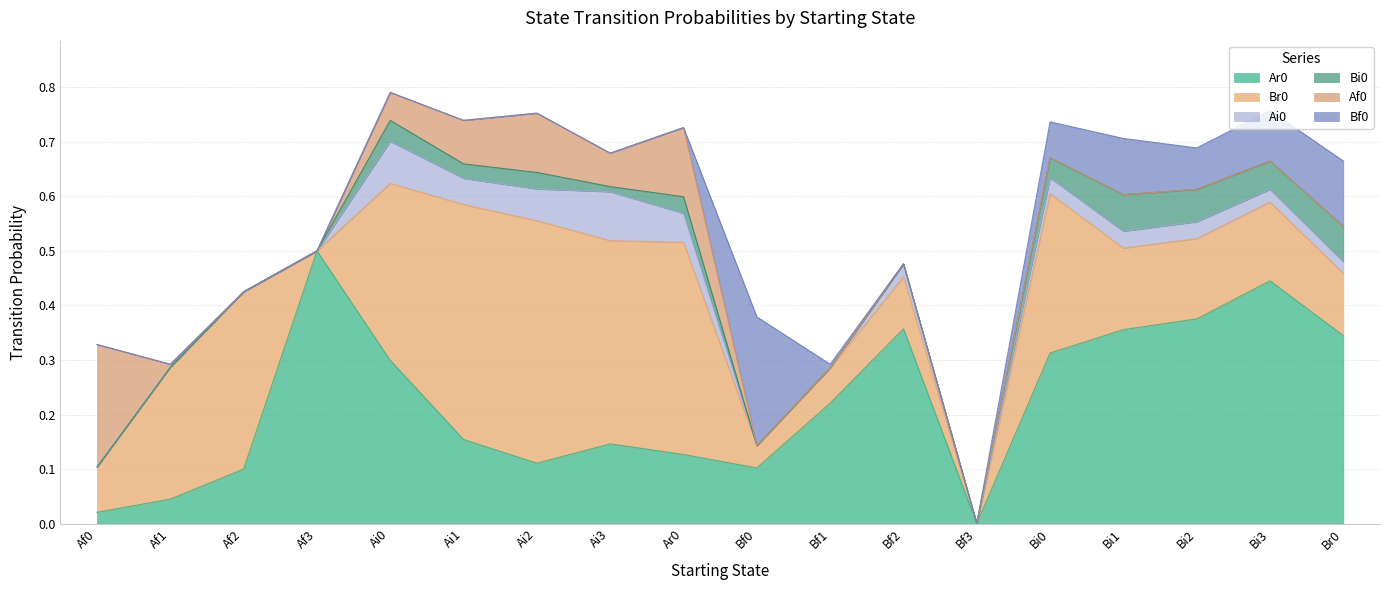

Is the value of Ai0 at Bf1 greater than the value of Bf0 at Ar0?

No